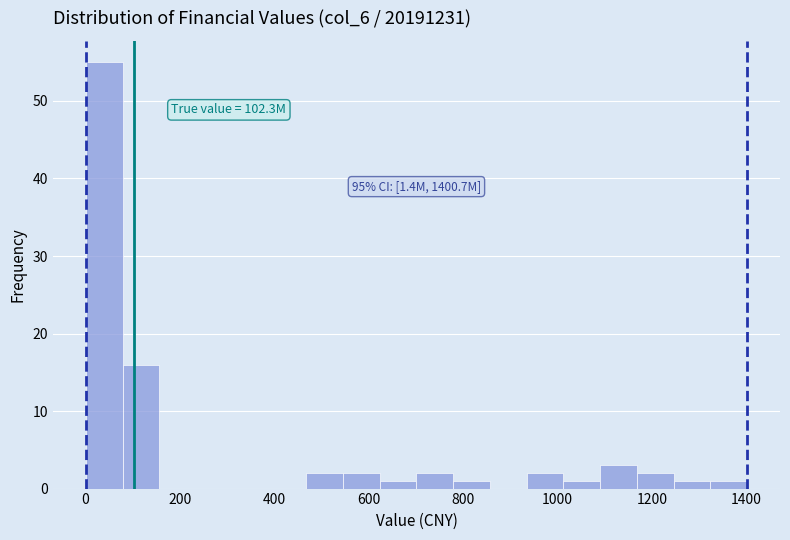

Around what value on the x-axis is the tallest bar? Give the approximate position of its centre, as read against the axis.

40